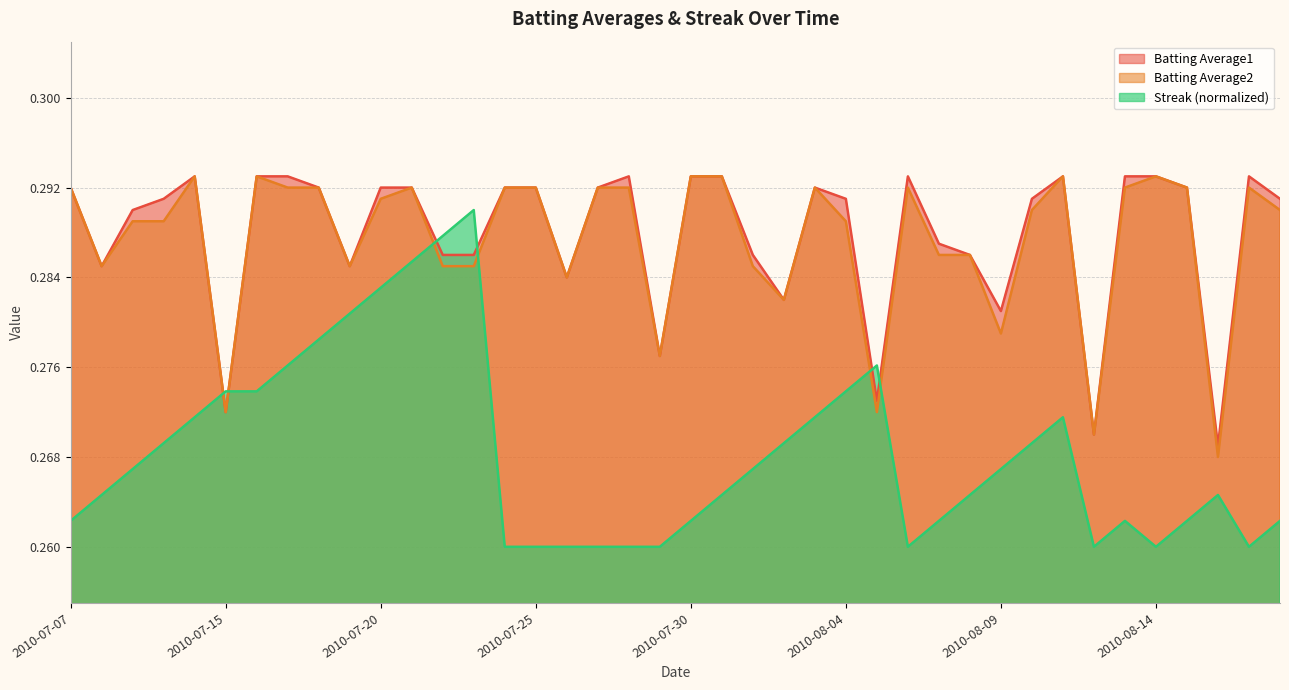

True or false: Streak and Batting Average2 intersect in this chart.

True